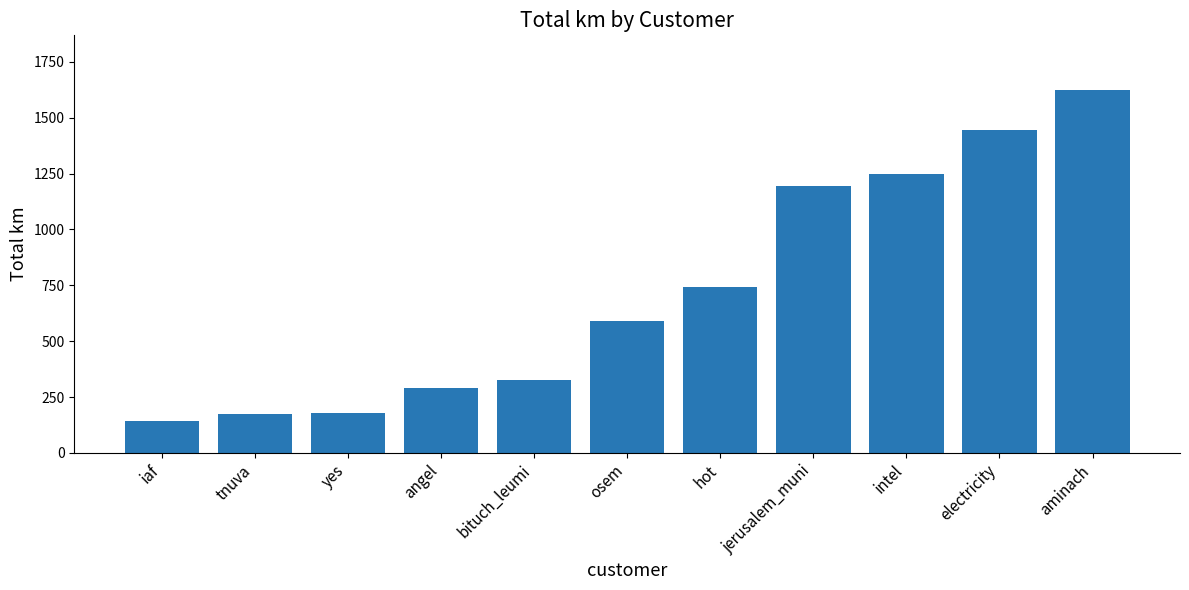

What position from the right is angel?

8